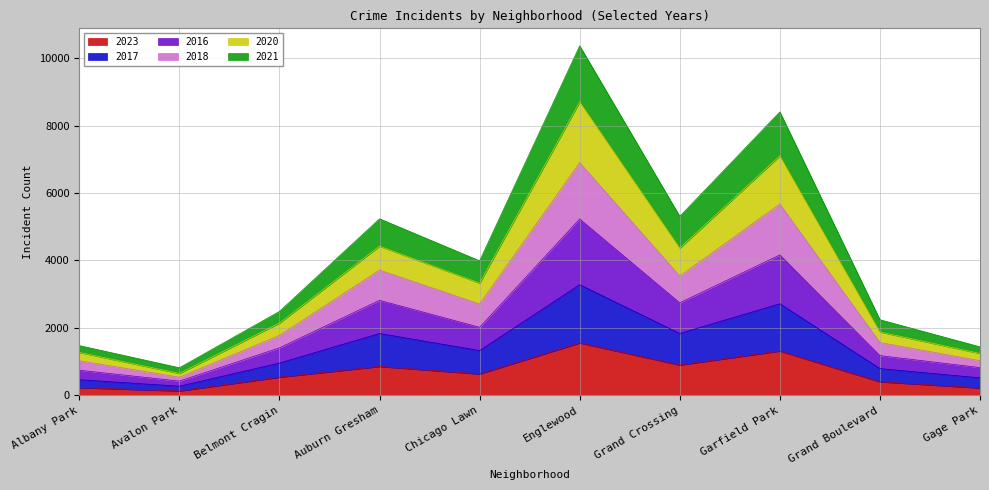

At which category does 2020 reach its first local valley?

Avalon Park